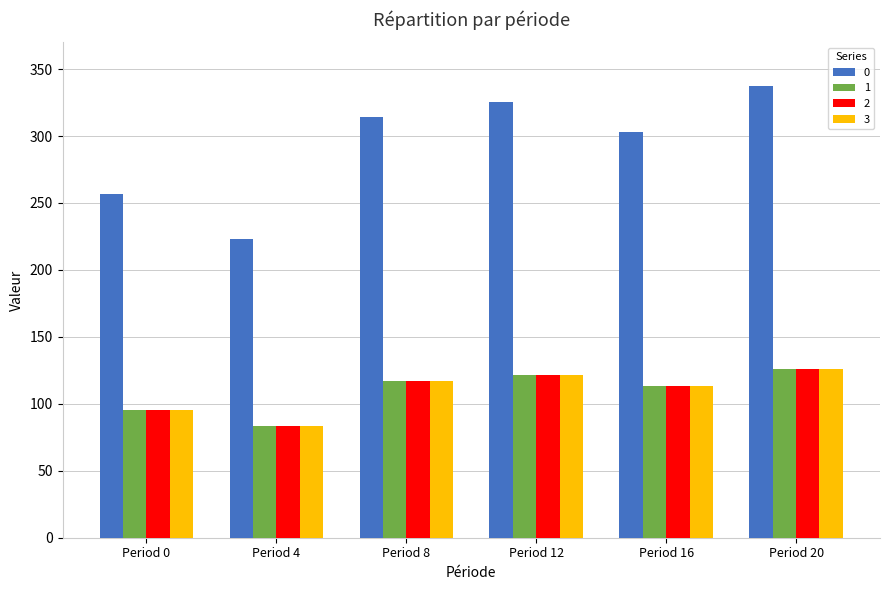

What is the value of the 0 bar at the 4th from the left?

325.1